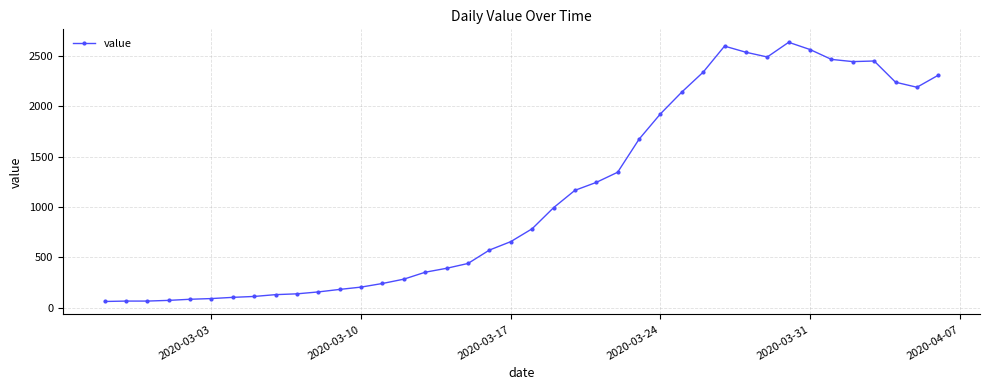

What is the difference between the second highest and minimum values?

2539